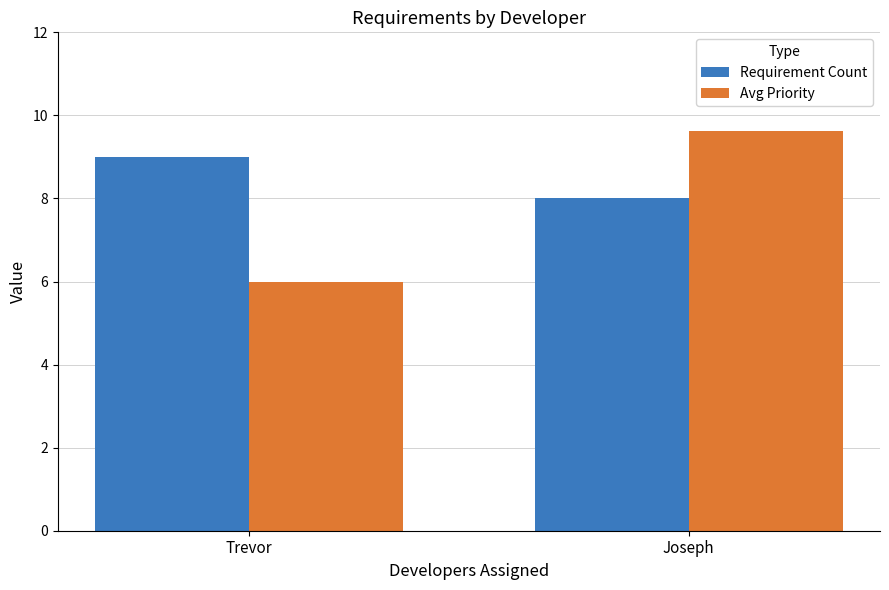

What are all the series names shown in the legend?

Requirement Count, Avg Priority